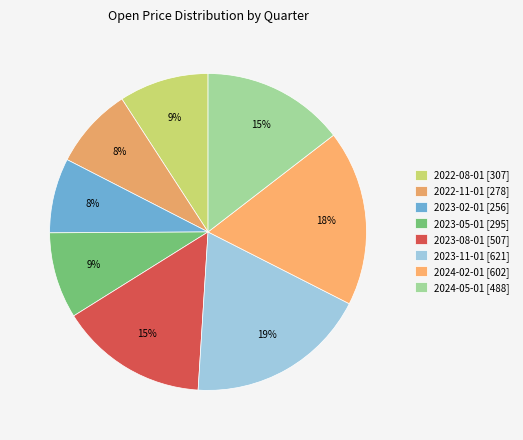

To the nearest percent, what is the combined percentage of 2024-05-01 and 2022-08-01?

24%